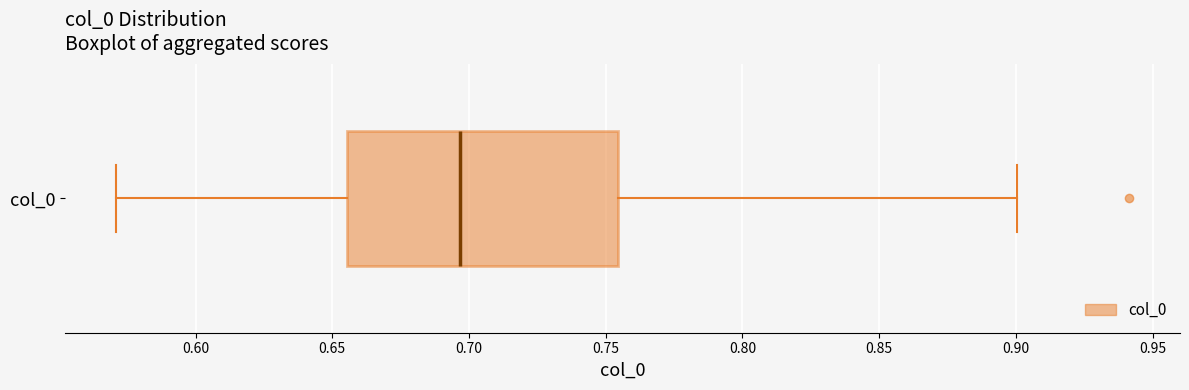

Read this box plot against the x-axis: the position of the median line, the range covered by the box, and the ends of both whiskers. The values are not printed on the chart, so give them approximately, as read against the axis.

median 0.695, box 0.655 to 0.755, whiskers 0.570 to 0.900